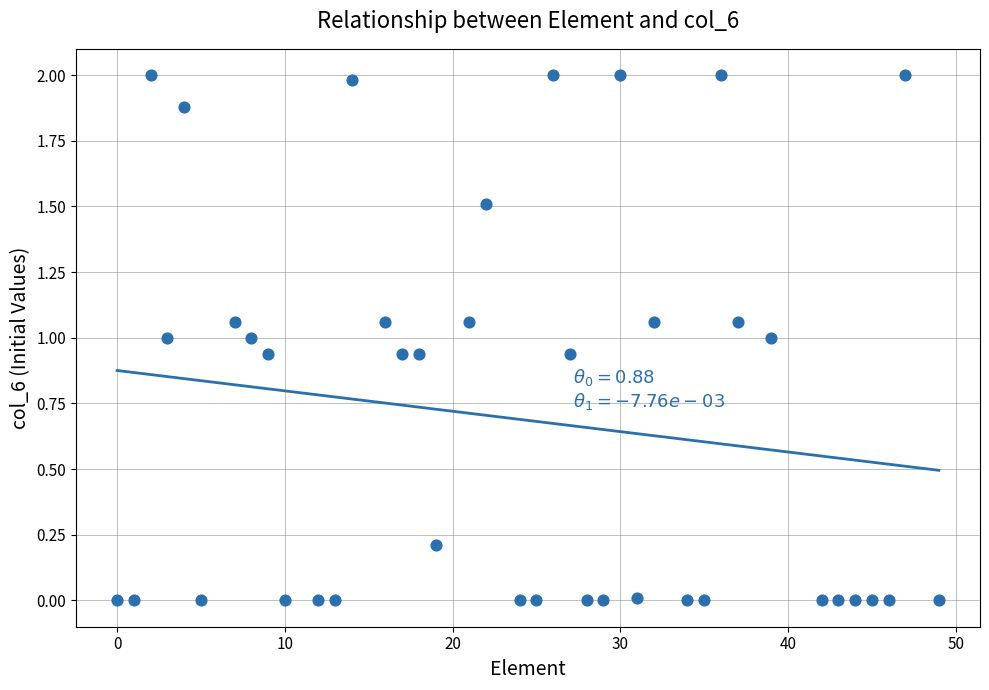

What is the range of X values (max minus min)?

49.0